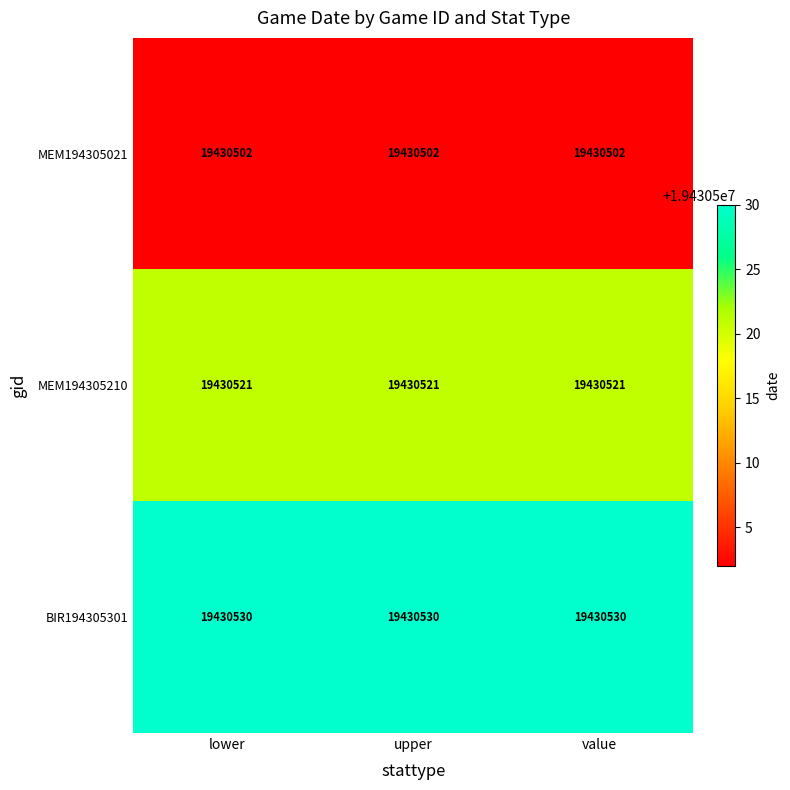

What value does the BIR194305301 series have at upper?

19430530